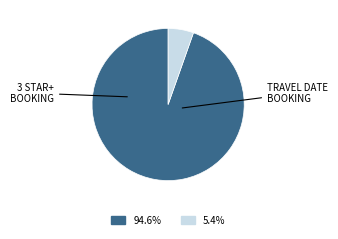

Is there any slice that represents more than half of the pie?

Yes